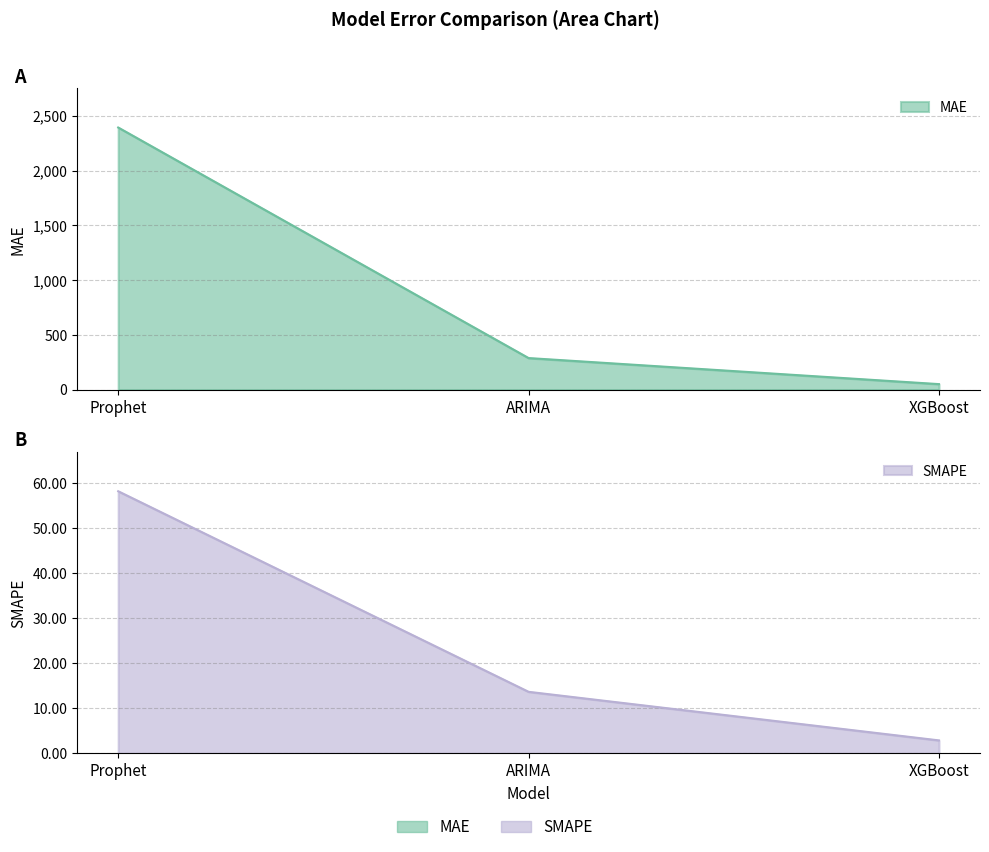

At XGBoost, list the series in order from smallest to largest.

SMAPE, MAE